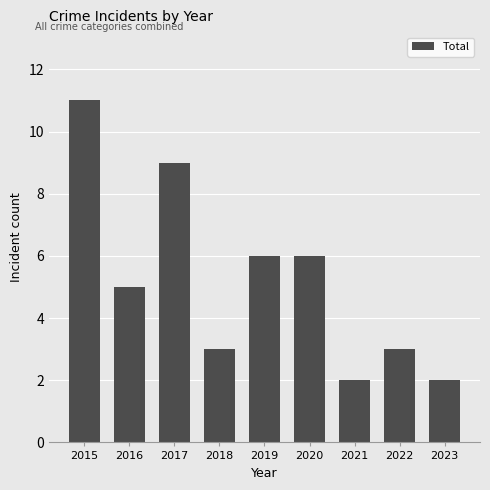

The chart shows a value of 18 at 2015. True or false?

False